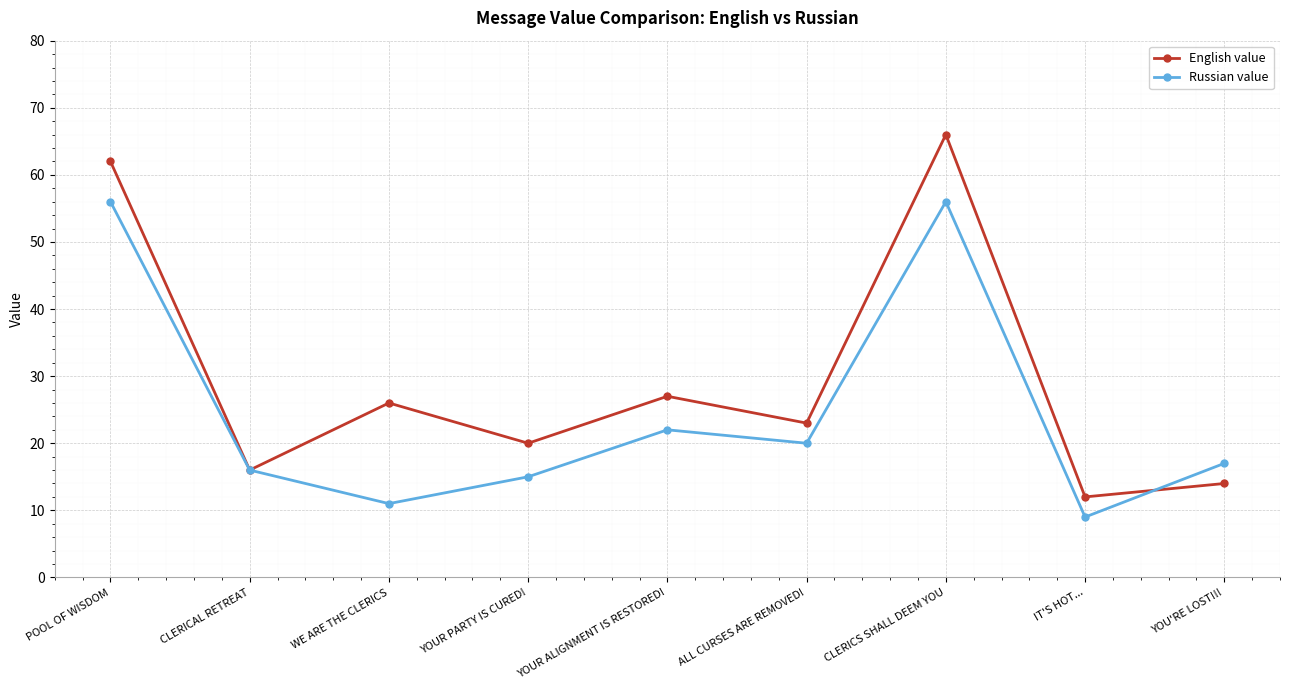

Which series has the widest spread of values?

English value